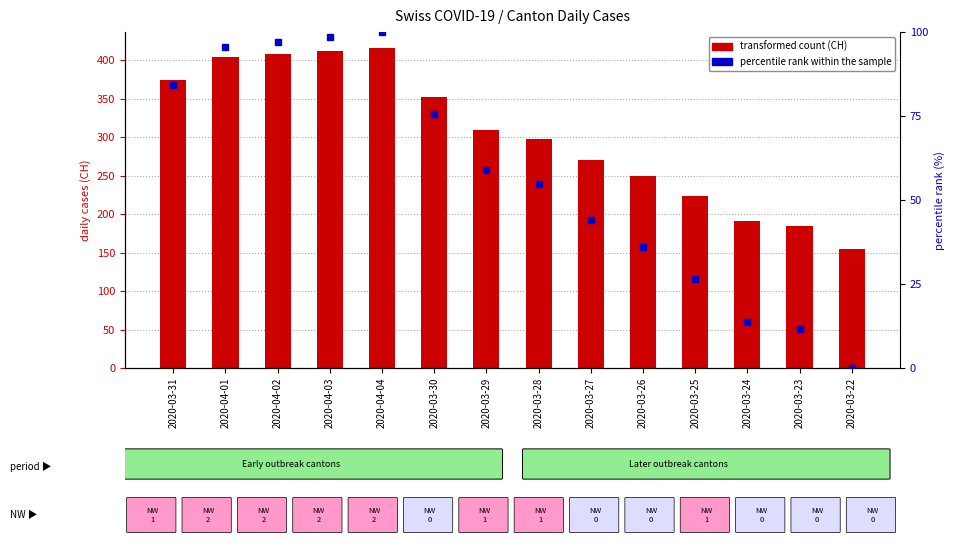

At which label does transformed count (CH) first exceed 309?

2020-03-31